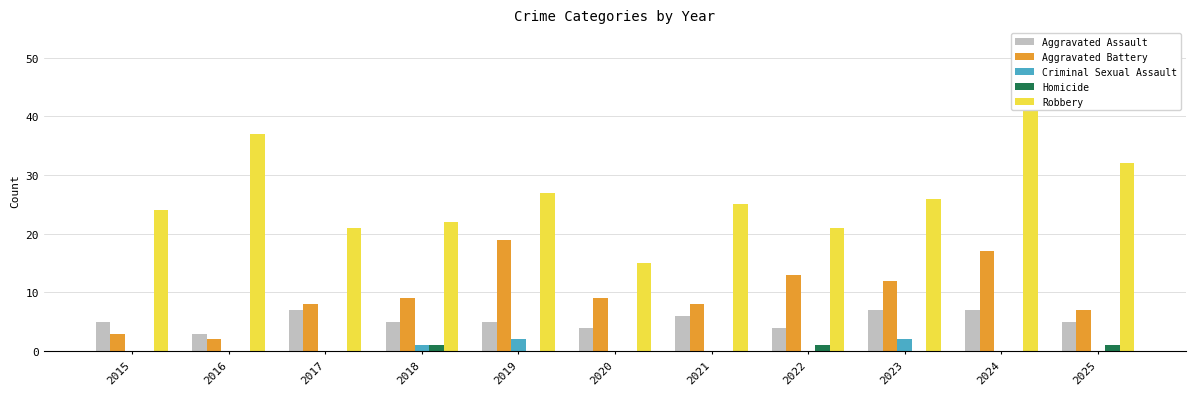

What is the value of the Robbery bar at the 6th from the left?

15